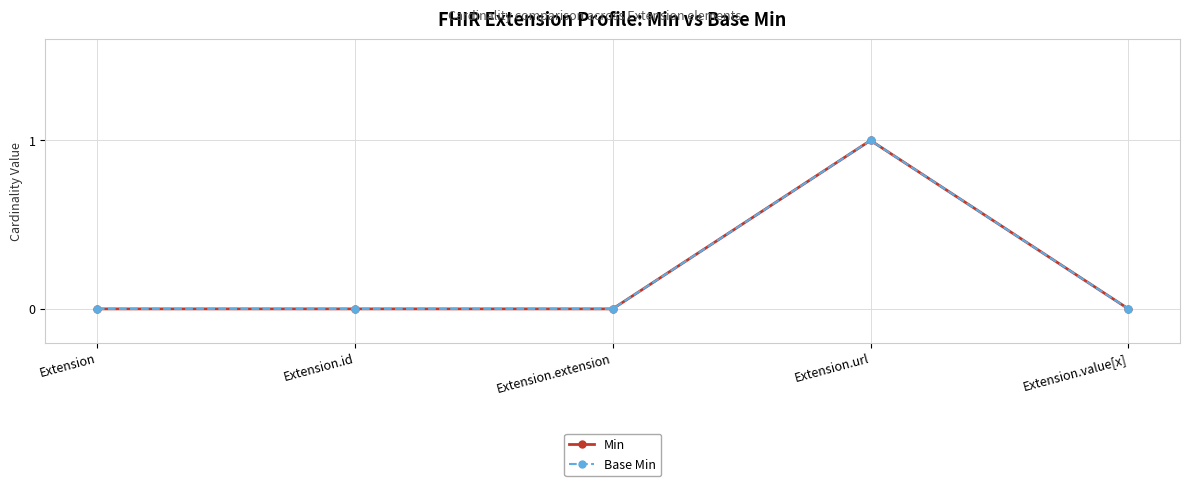

List the series in order of their peak value, lowest first.

Min, Base Min